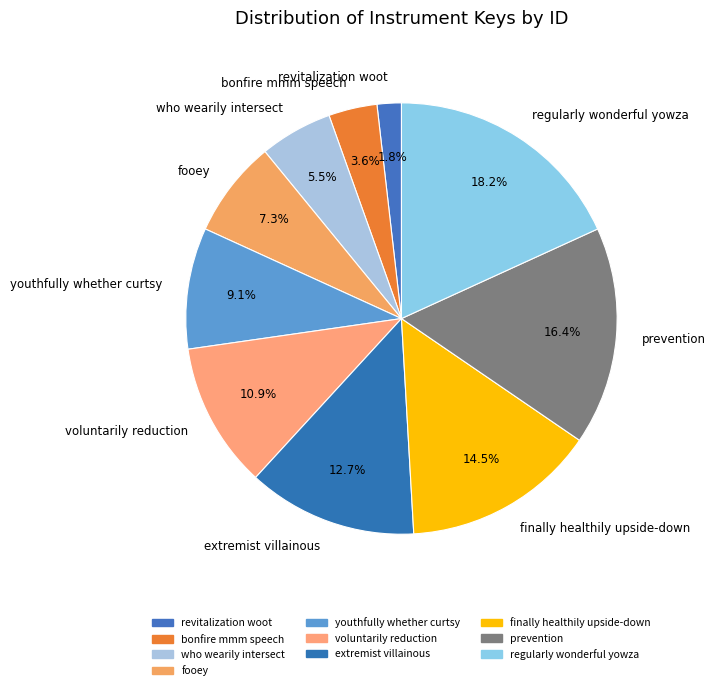

Combined, do youthfully whether curtsy and prevention account for over 50%?

No